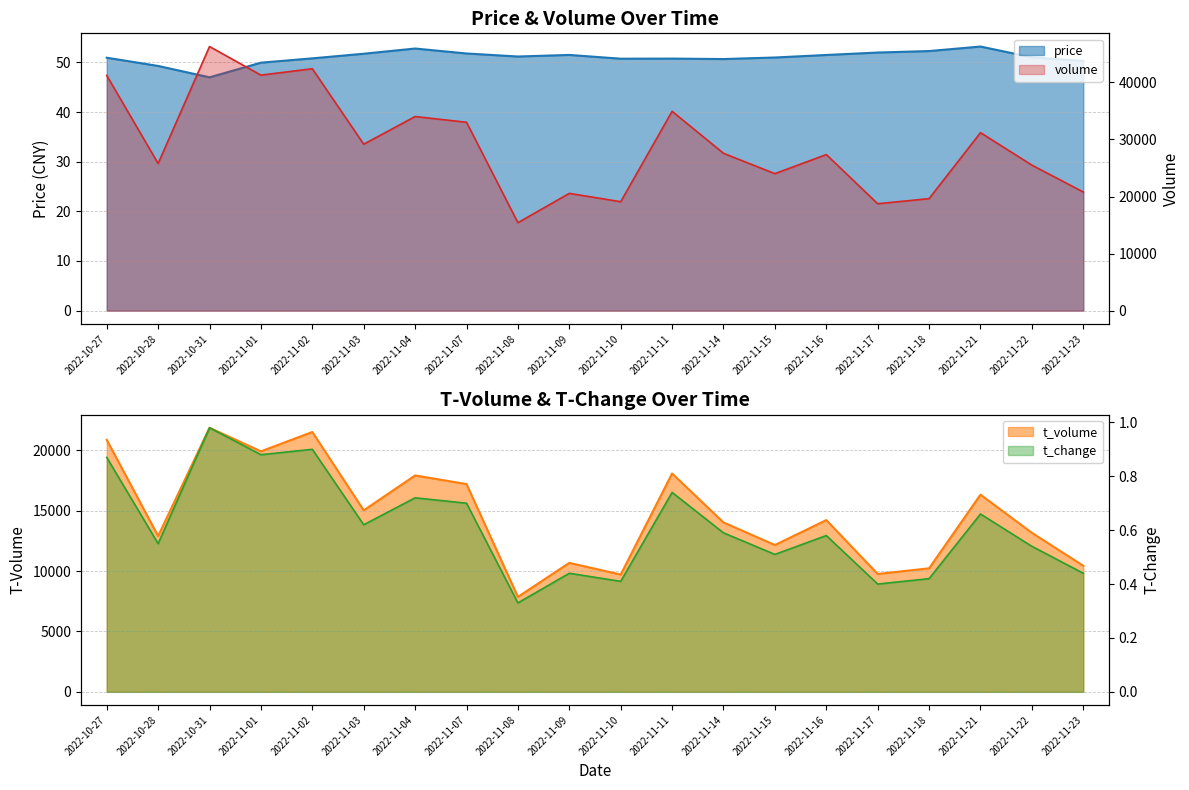

What are all the series names shown in the legend?

price, volume, t_volume, t_change